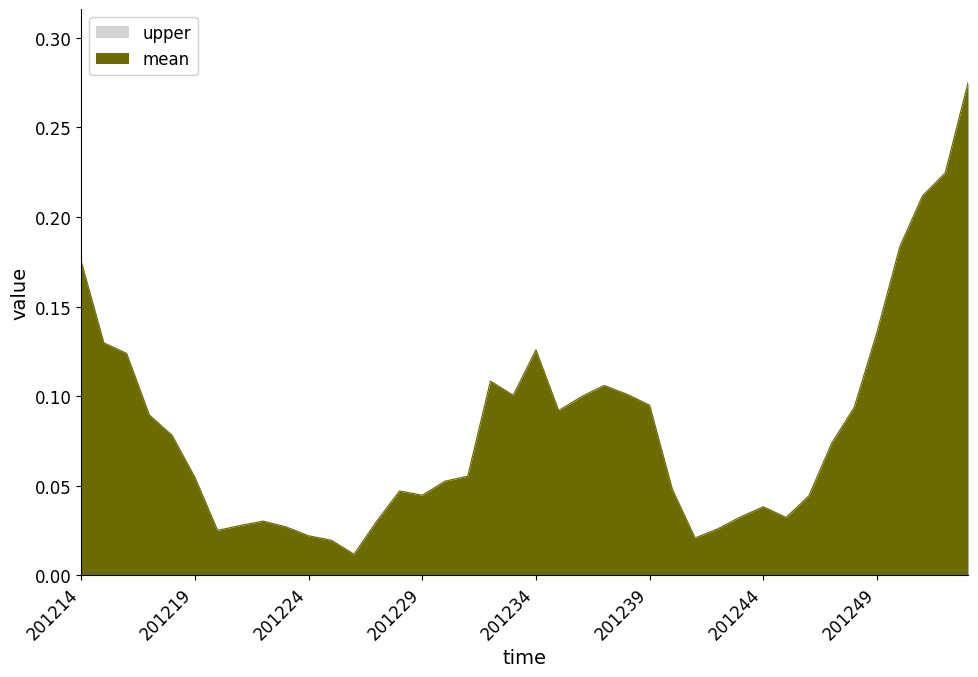

What is the sum of the mean values at 201248 and 201222?

0.1